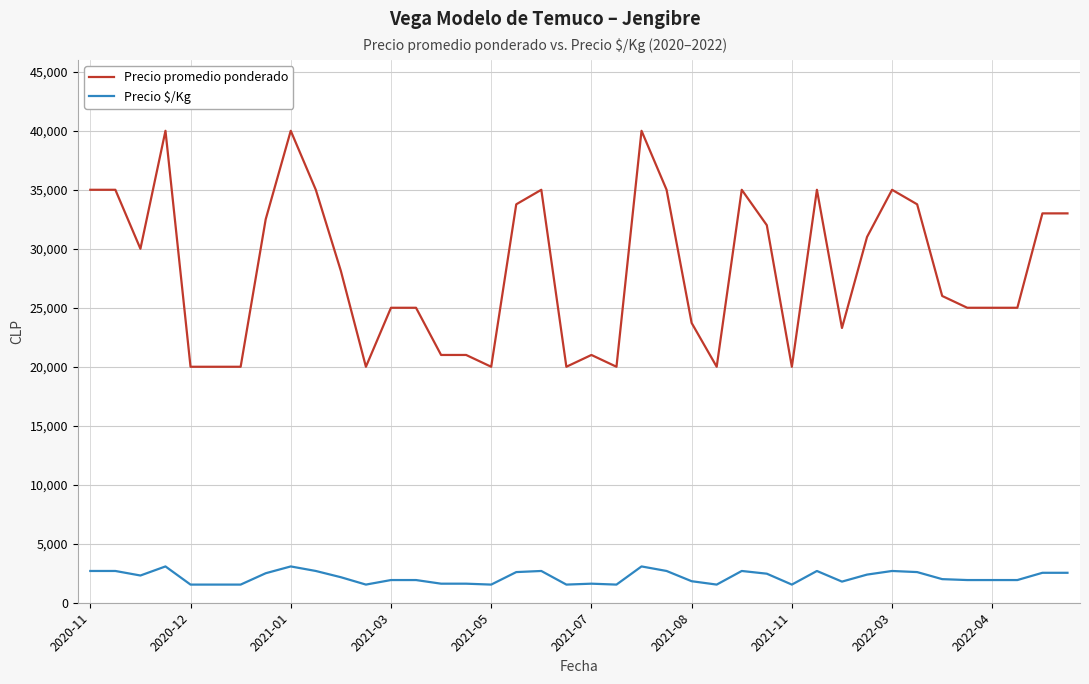

What is the smallest value displayed?

1538